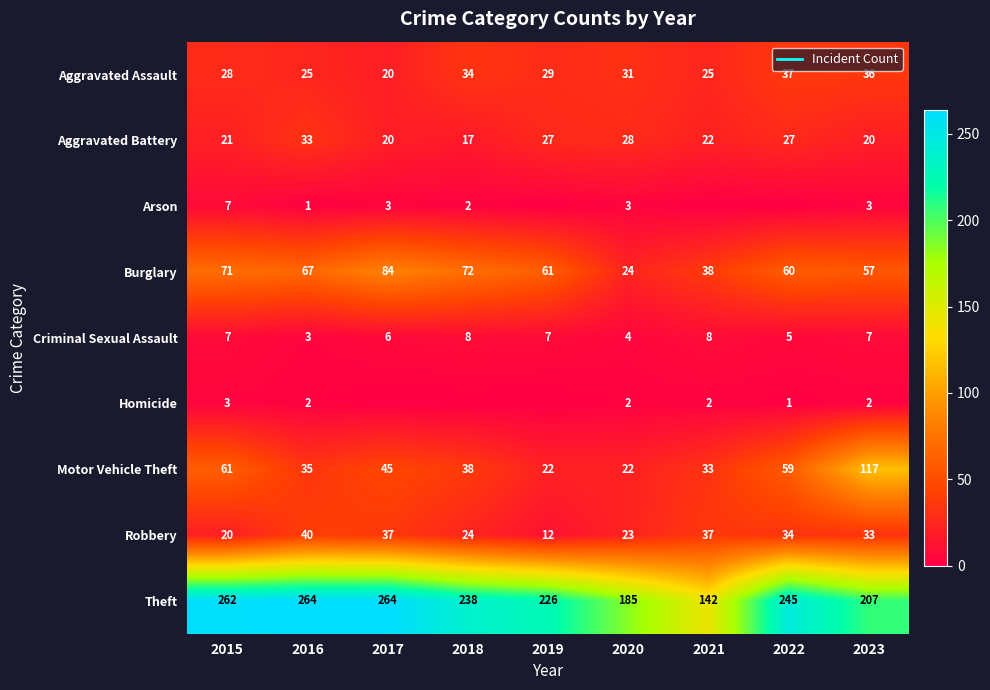

Between 2016 and 2020, which is larger?

2020